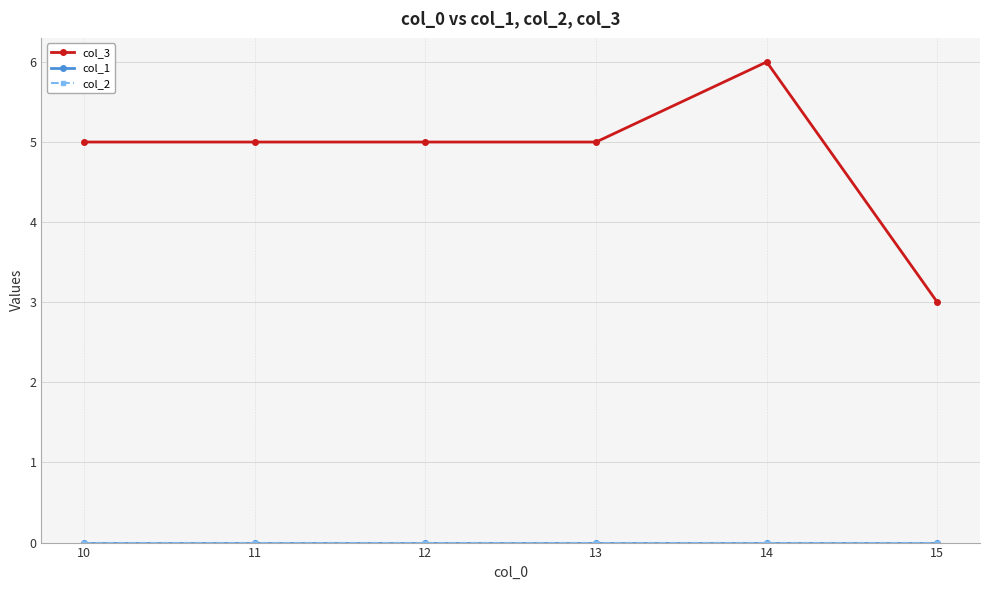

What are all the series names shown in the legend?

col_3, col_1, col_2